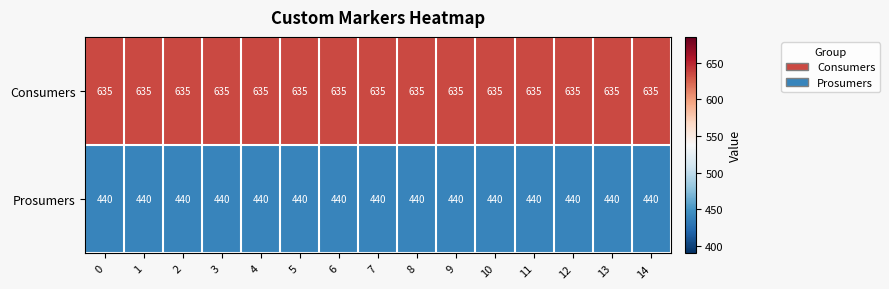

What is the spread (max minus min) of values at 8?

195